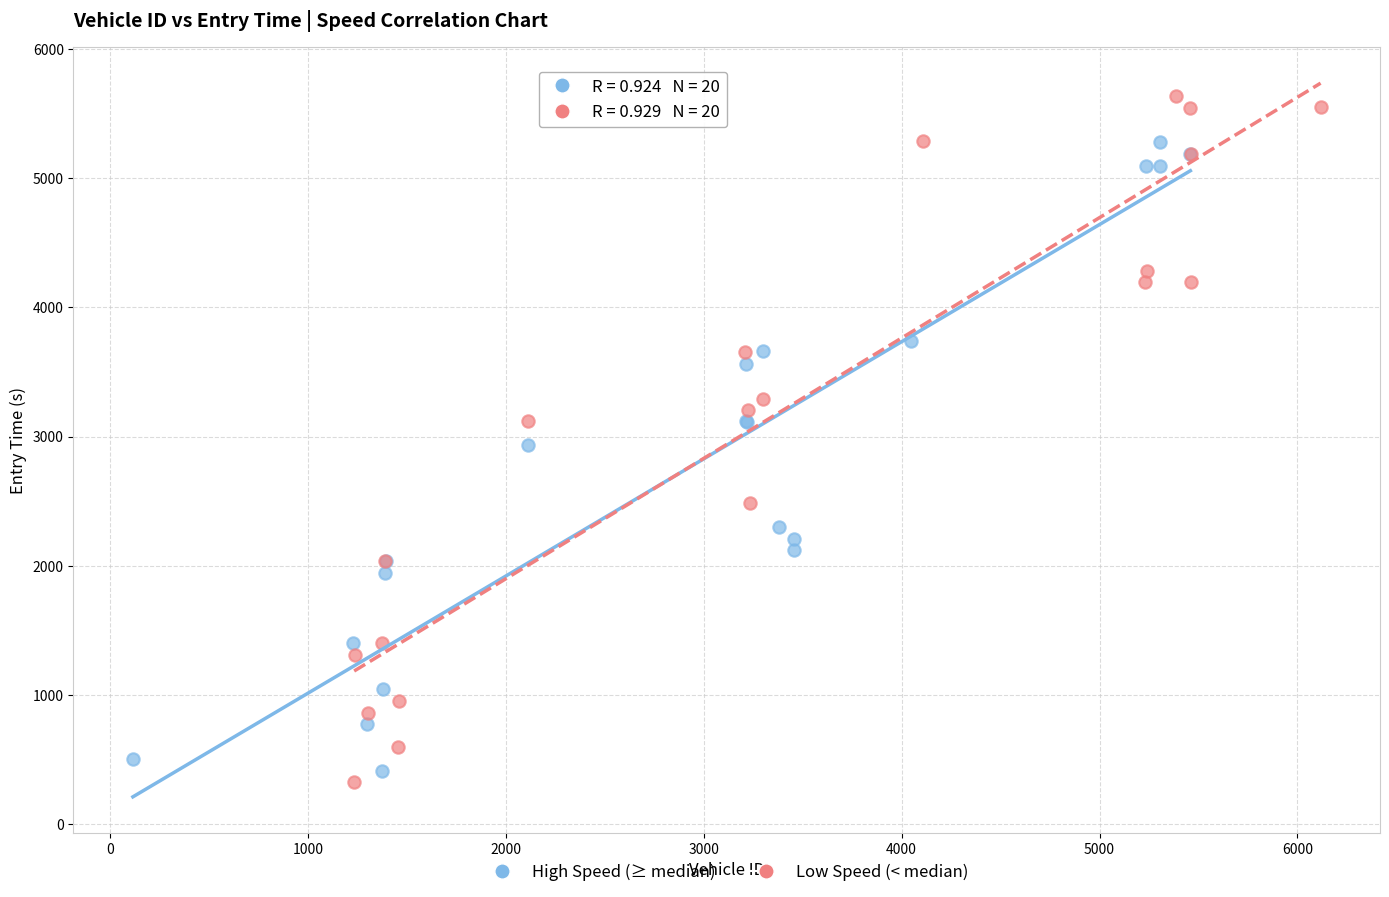

Which series reaches the maximum Y coordinate?

Low Speed (< median)